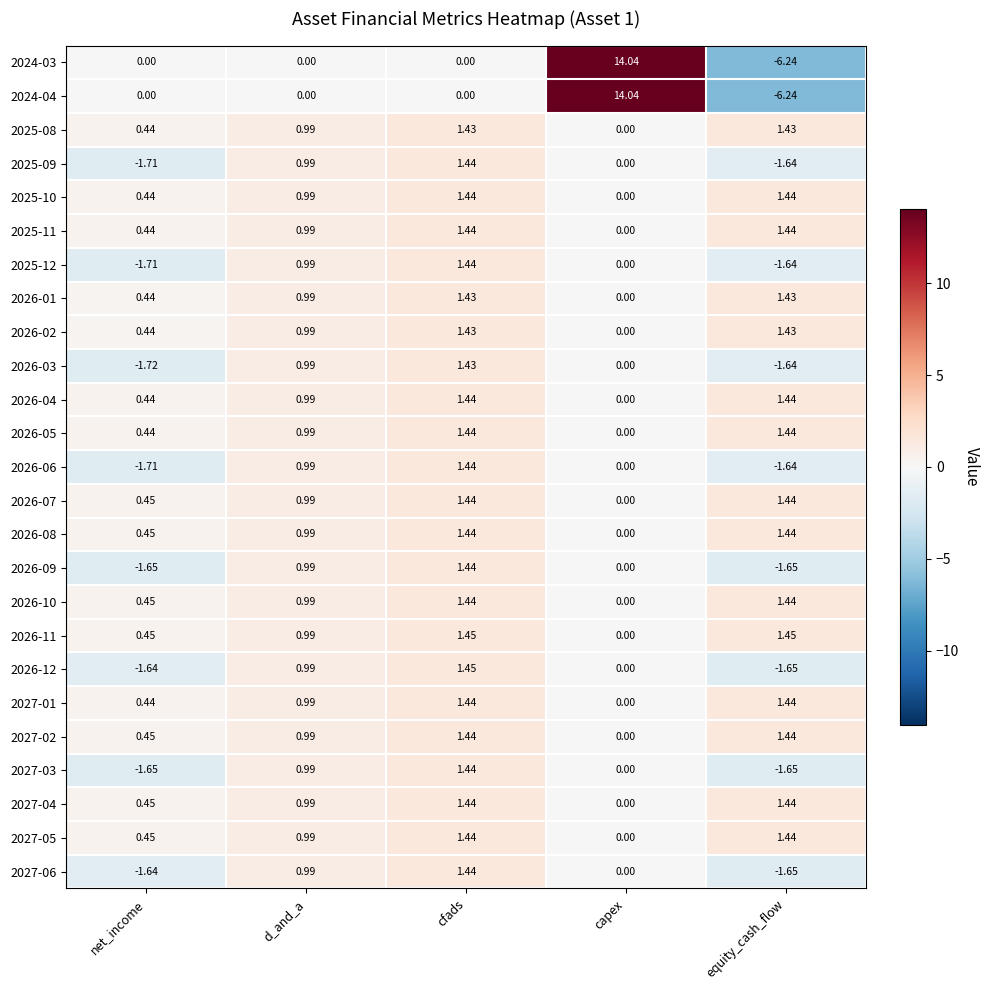

Where does the 2026-03 series first go above 0?

d_and_a